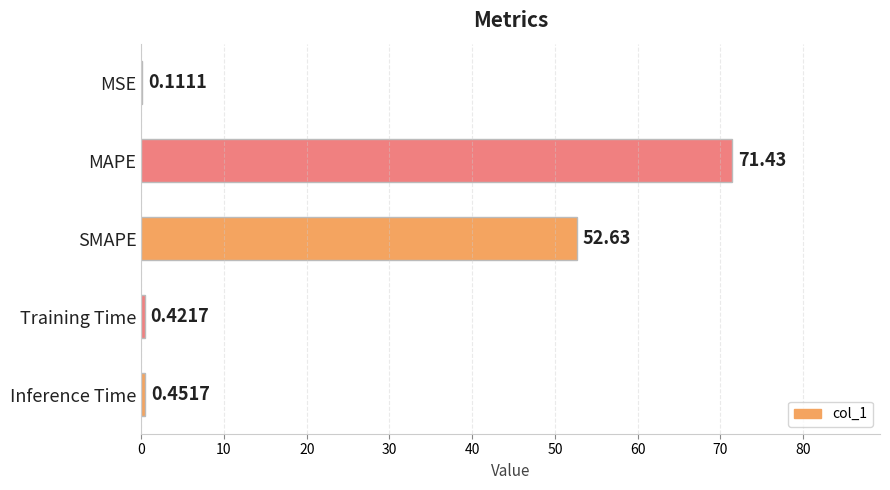

Where is the data nearest to the value 35?

SMAPE